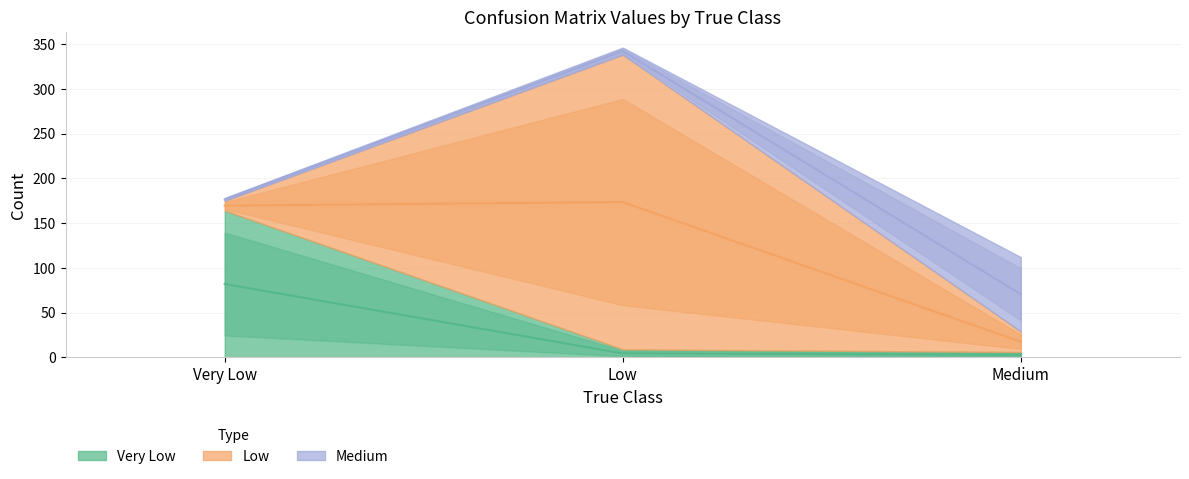

The value of Very Low at Very Low is 41.0. True or false?

False